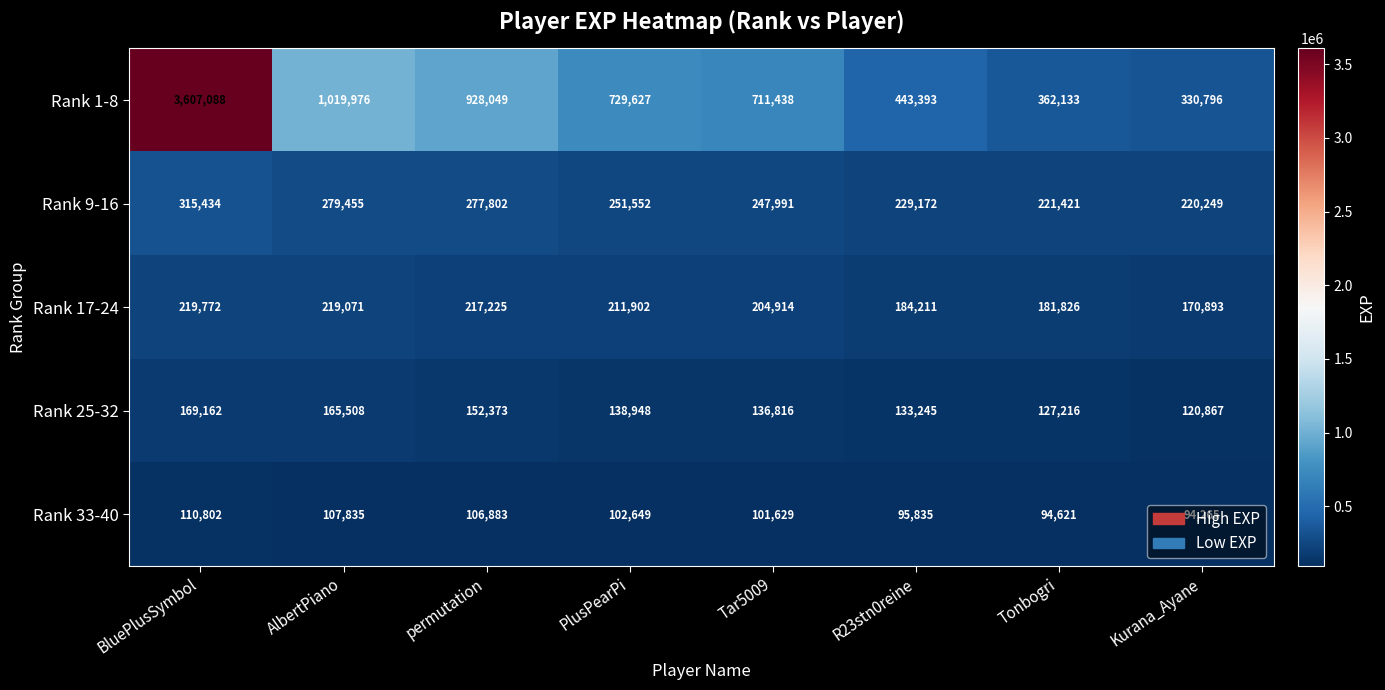

What is the maximum value shown in the chart?

3607088